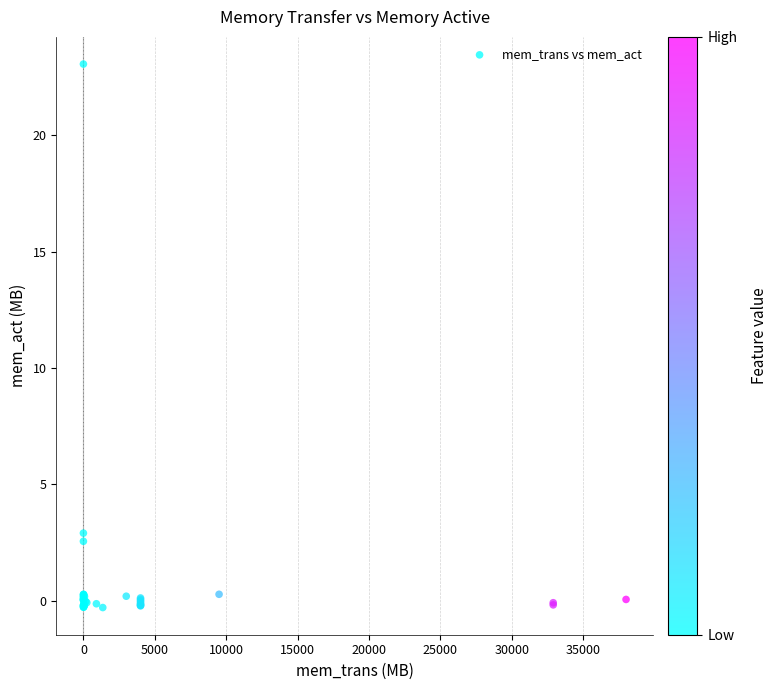

What Y value in the scatter plot is closest to 11?

2.9